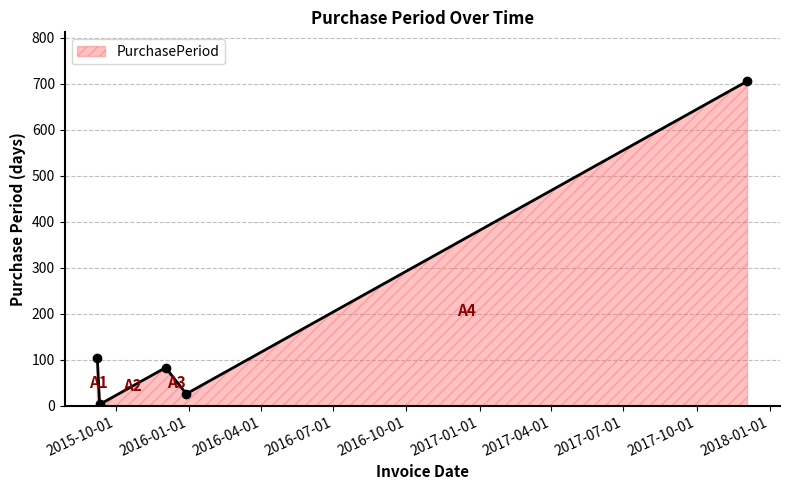

True or false: there are more than 0 points higher than both neighbors.

True